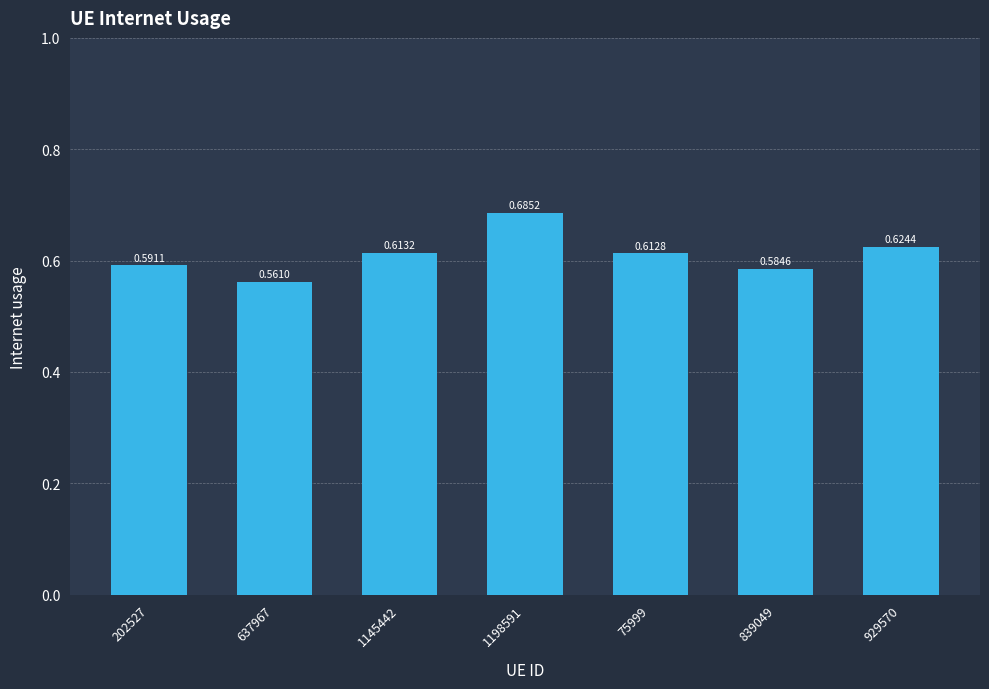

Does the chart contain stacked bars?

No